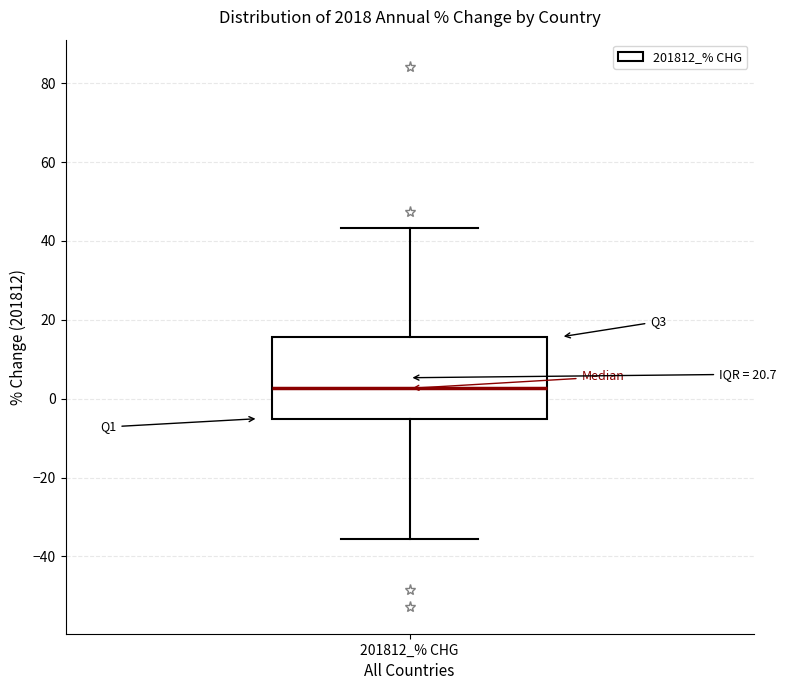

Where is the upper edge of the box for 201812_% CHG on the y-axis? The values are not printed on the chart, so give them approximately, as read against the axis.

16